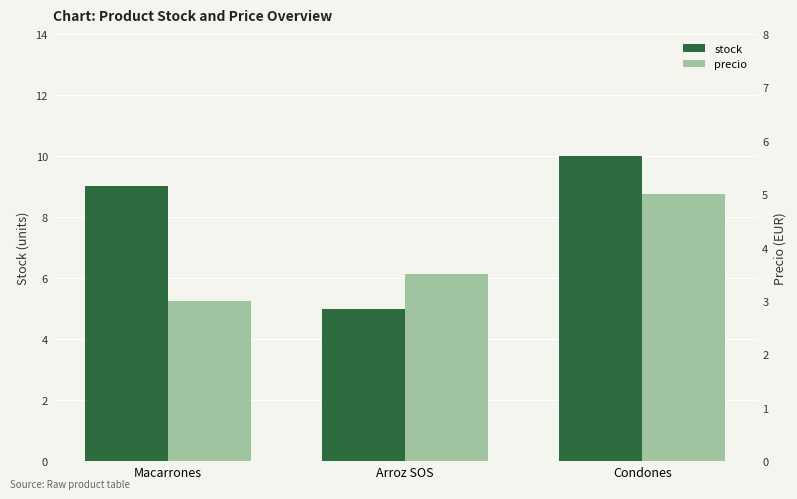

Is the value of precio at Condones greater than the value of stock at Macarrones?

No